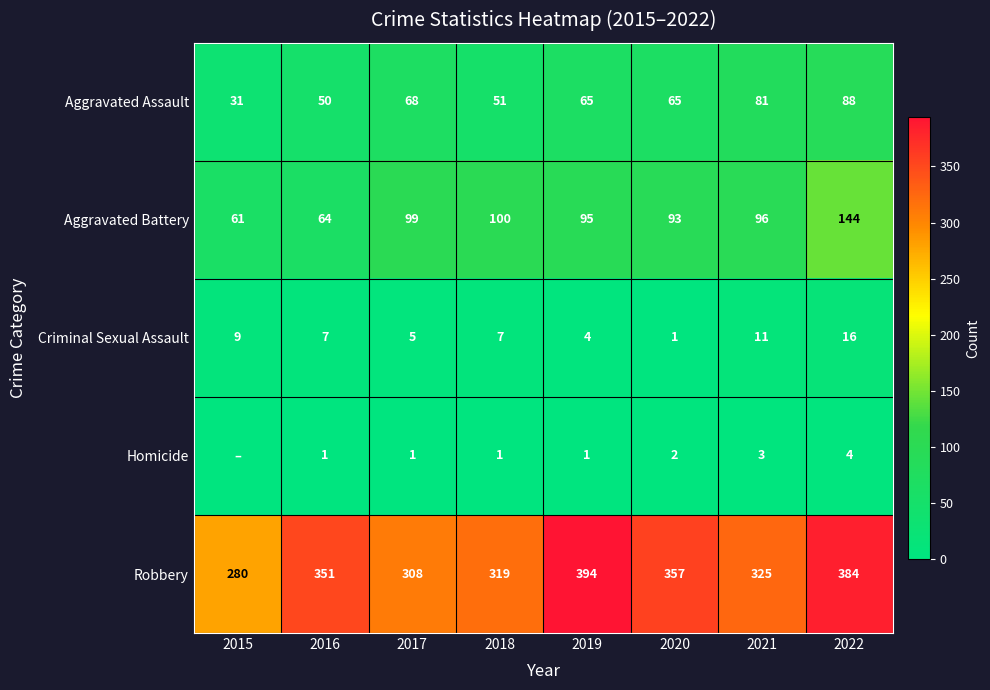

What is the difference between the maximum and minimum values in the Aggravated Assault series?

57